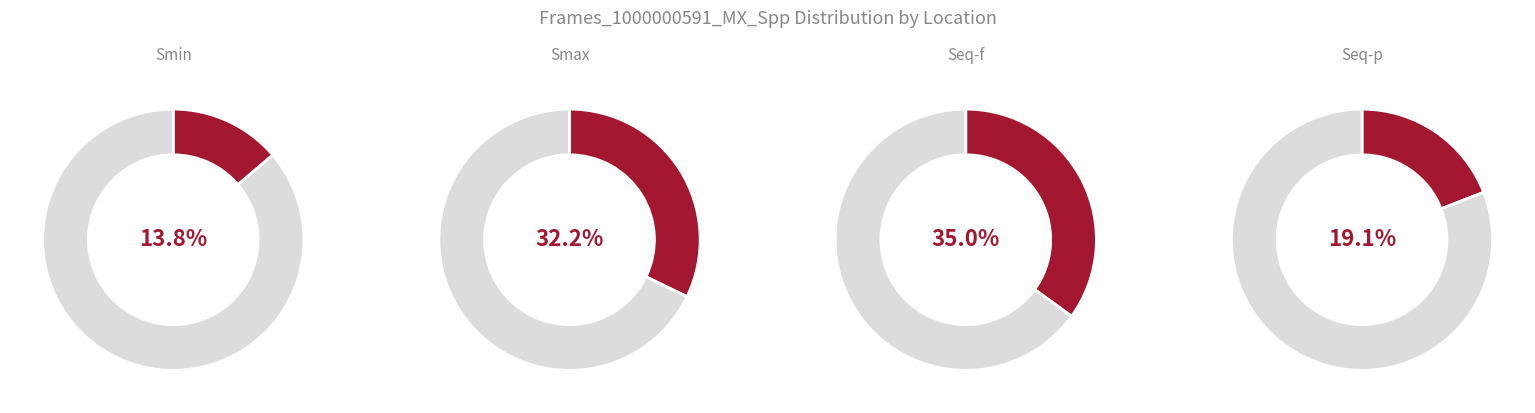

To the nearest percent, what is the difference between the Seq-p and Seq-f slice percentages?

16%